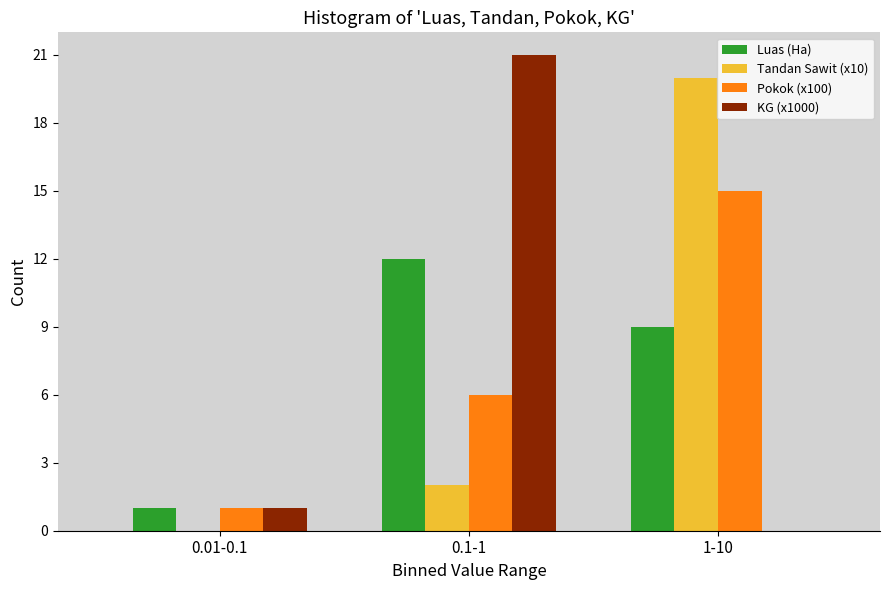

Between 0.01-0.1 and 0.1-1, which series saw the biggest shift?

KG (x1000)